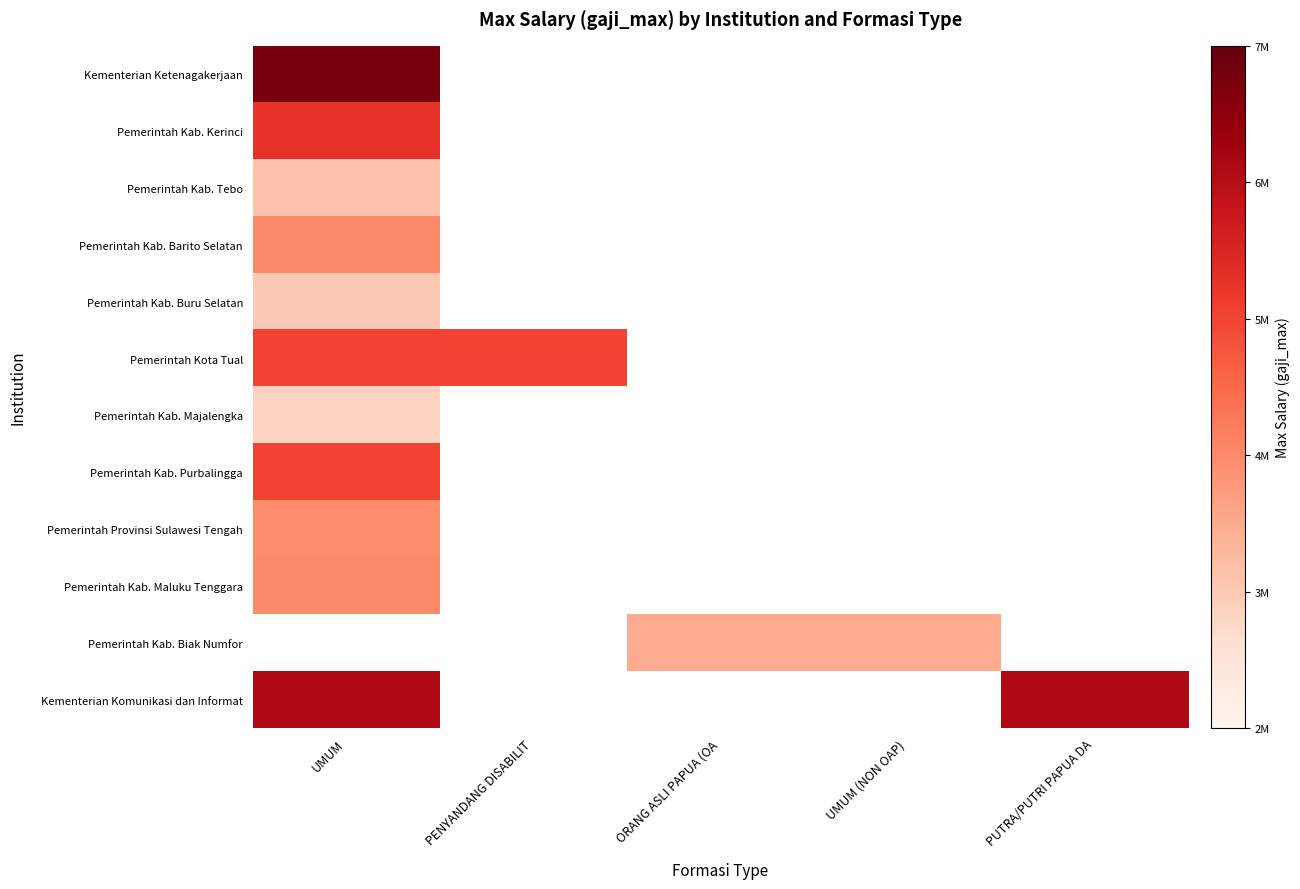

What is the highest value of the Pemerintah Kab. Buru Selatan series?

3000000.0